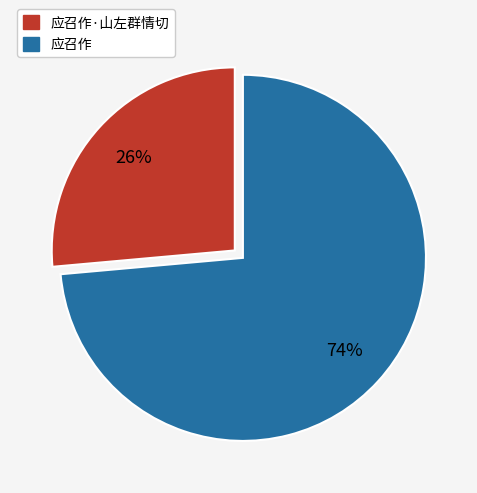

Is it true that 应召作 is 88% of the pie?

False